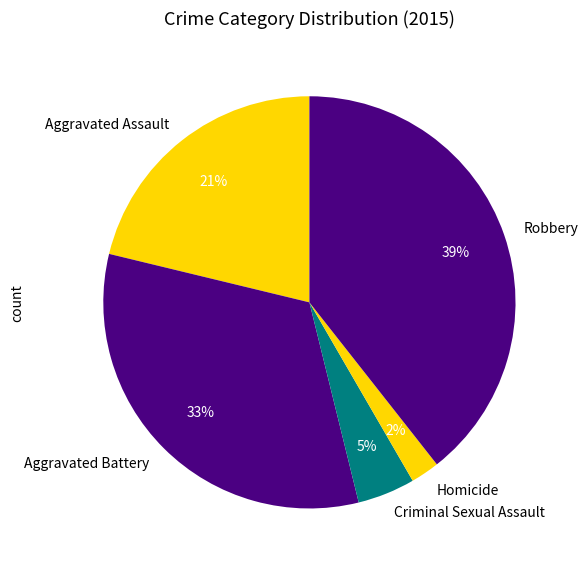

How many segments does this pie chart have?

5